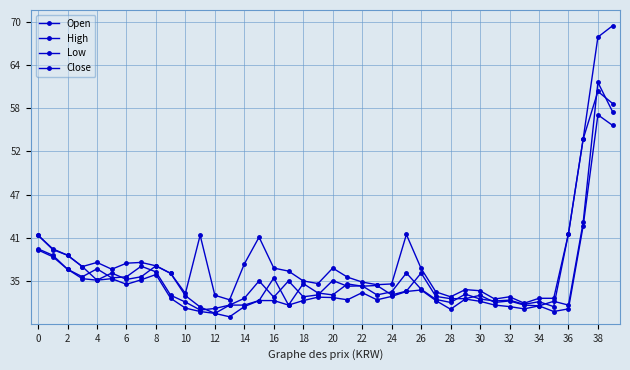

Is this an area chart (filled region under the line)?

No